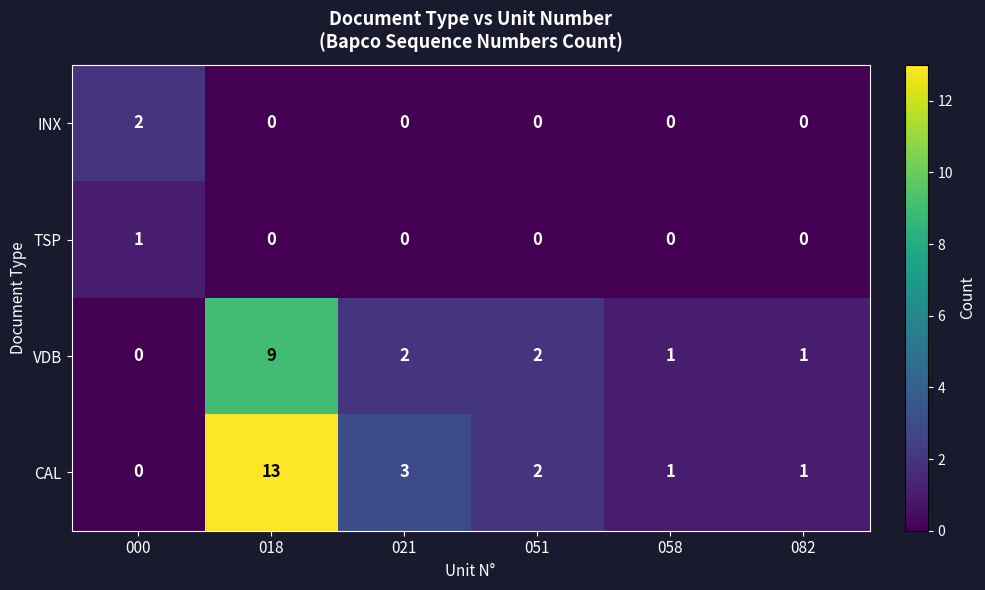

How many positive values does the VDB series have?

5